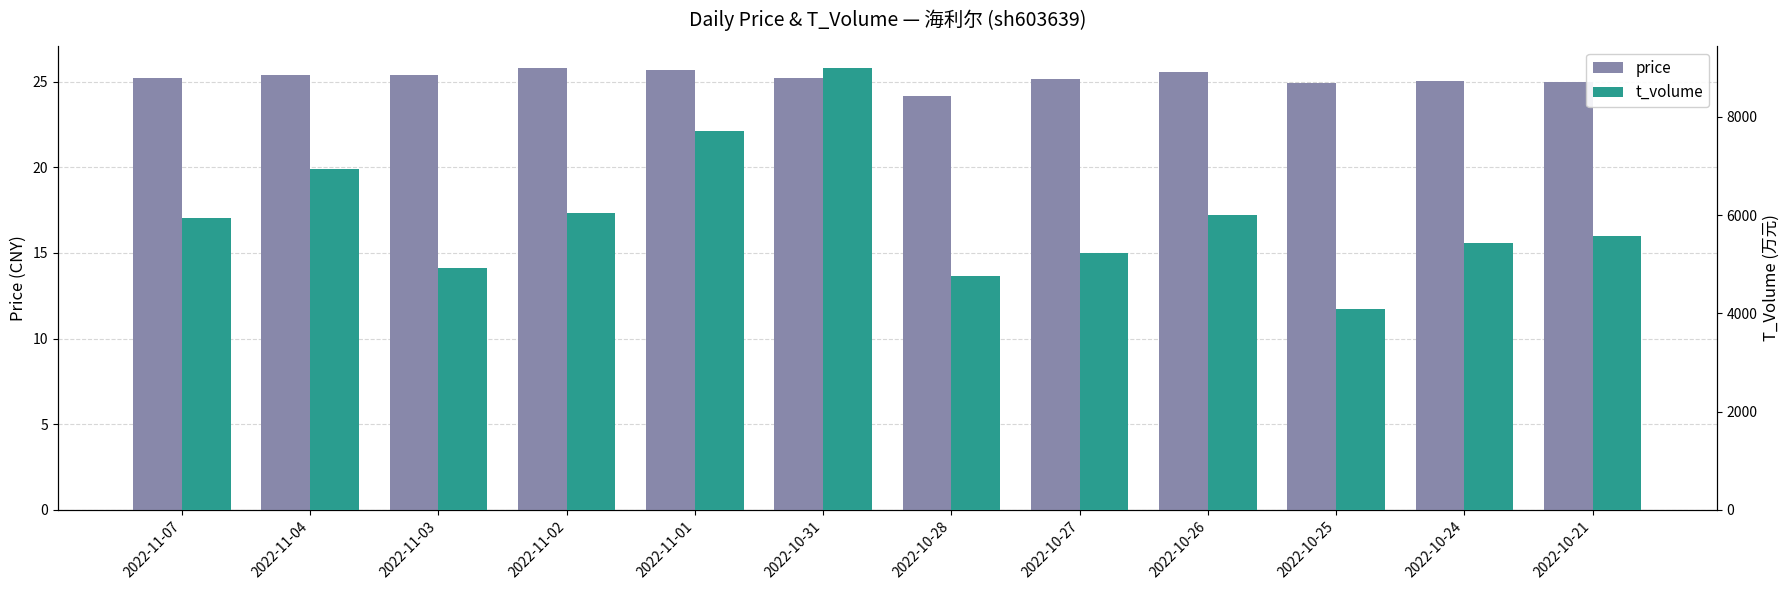

What is the smallest value displayed?

24.1